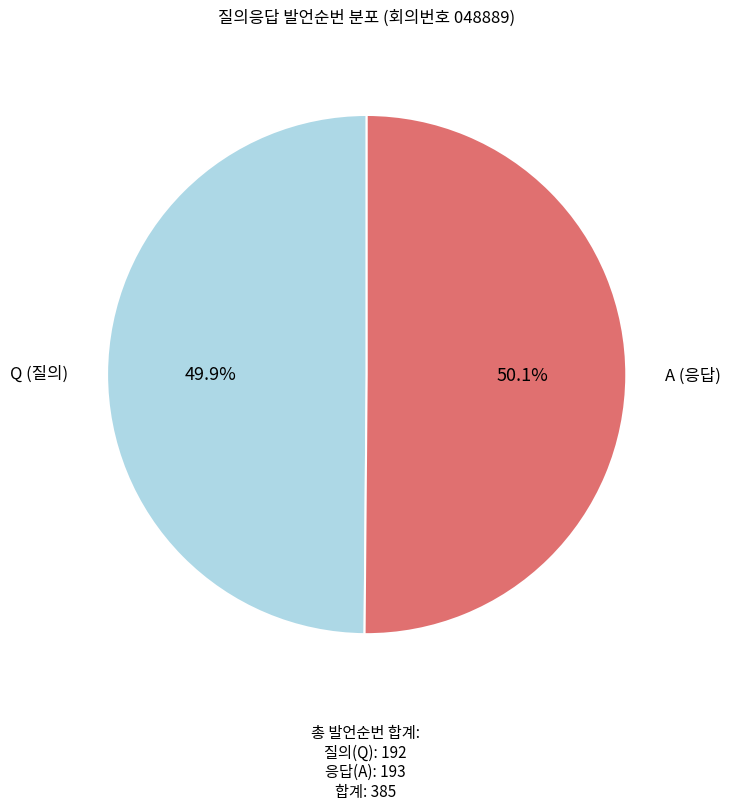

Does any single category account for the majority?

Yes